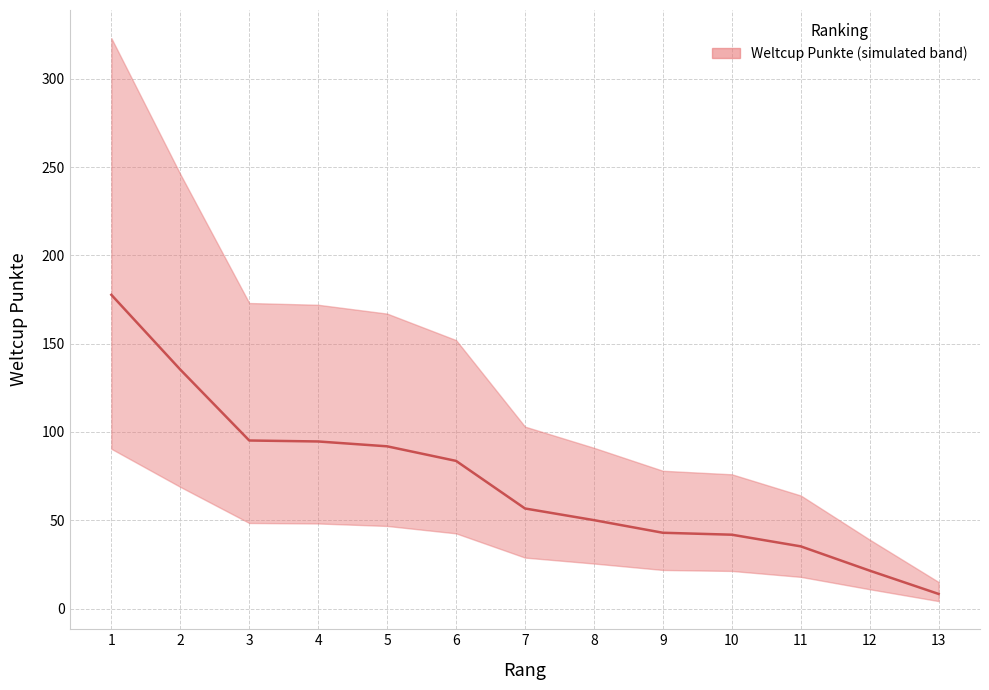

List the labels in order of value, largest first.

1, 2, 3, 4, 5, 6, 7, 8, 9, 10, 11, 12, 13